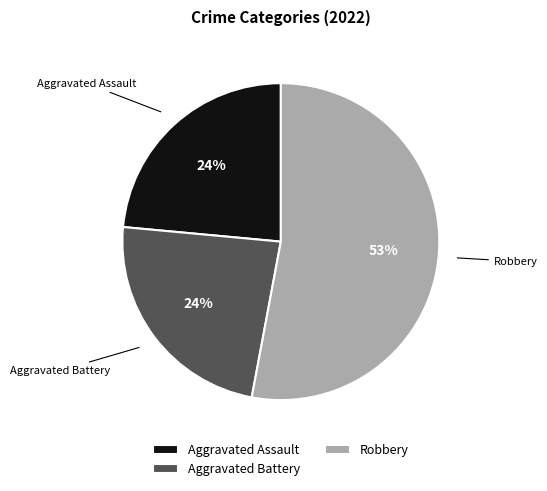

The Aggravated Battery slice represents 24% of the pie. True or false?

True